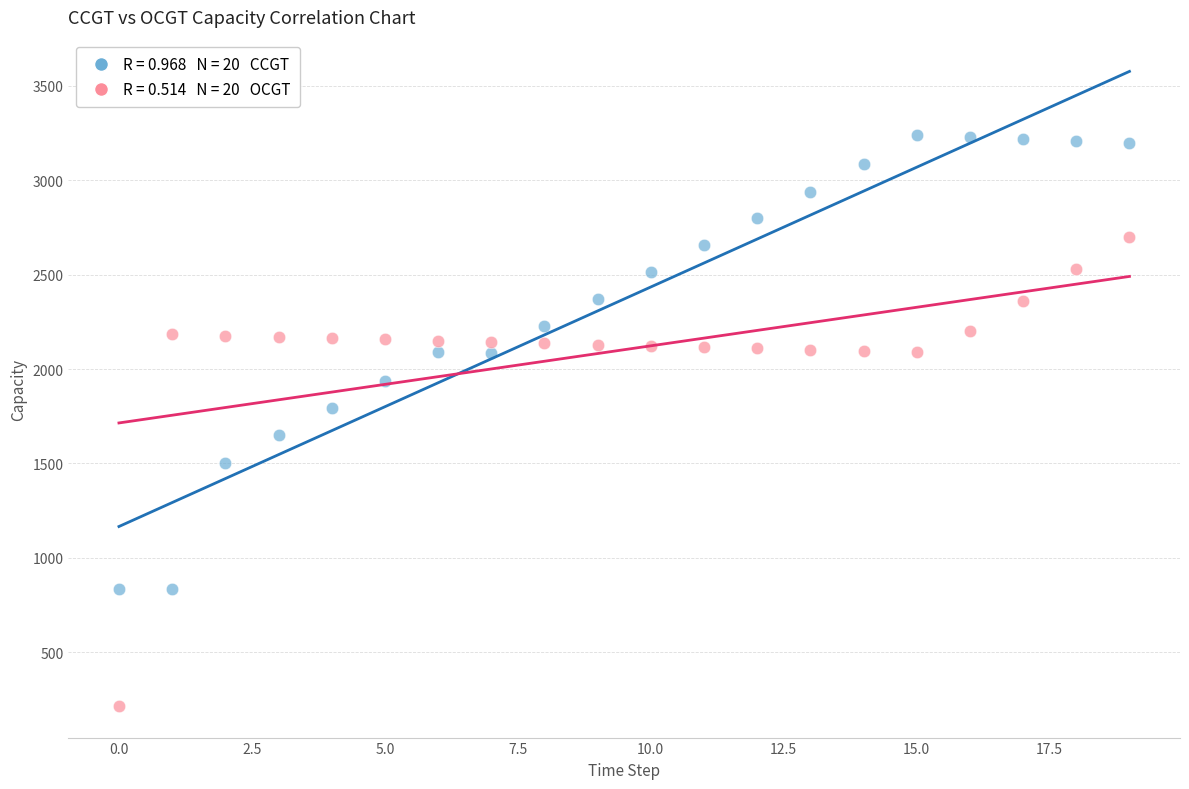

Across all data points, what is the range of Y values (max minus min)?

3025